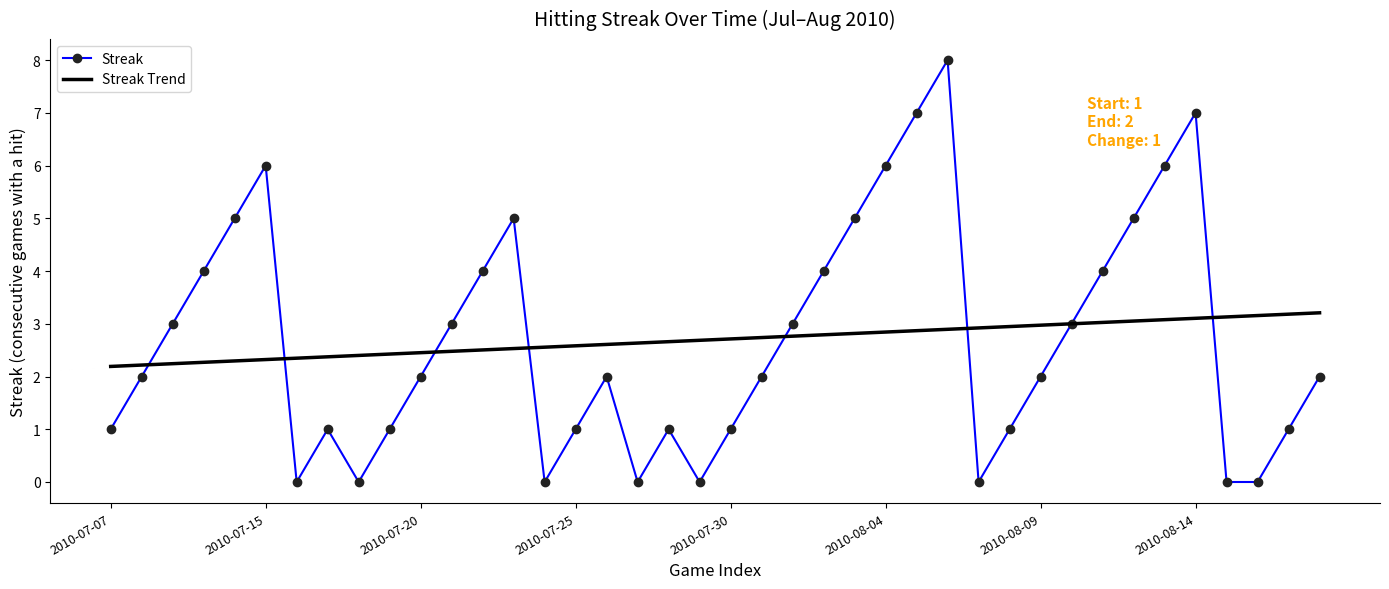

Which series has the widest spread of values?

Streak